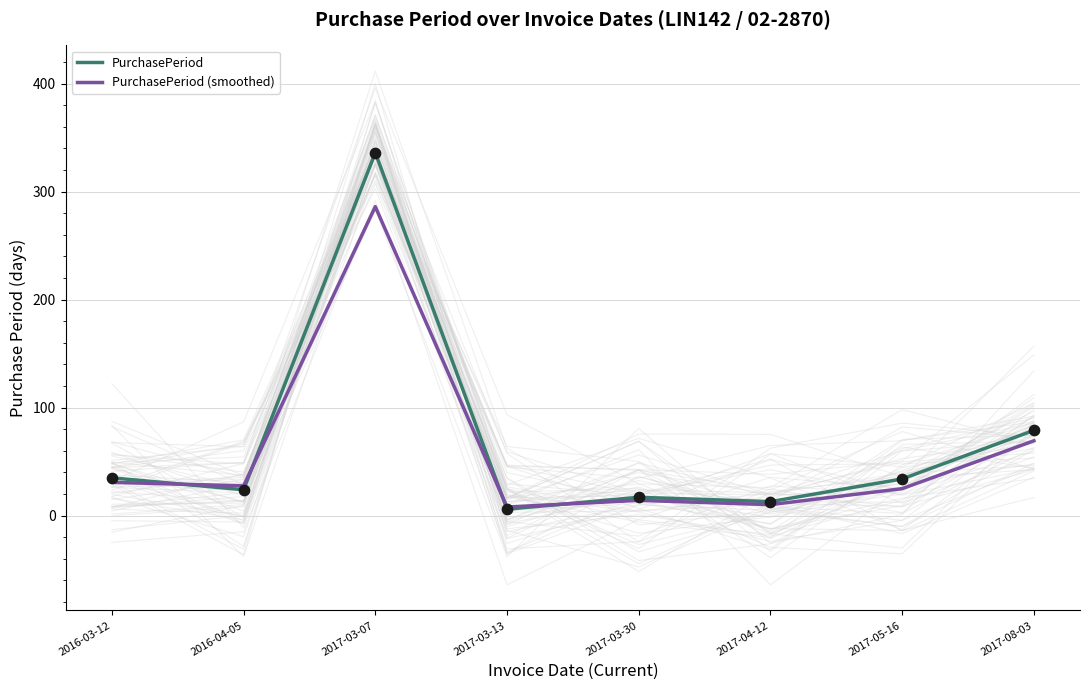

At how many categories does at least one series exceed 205?

1